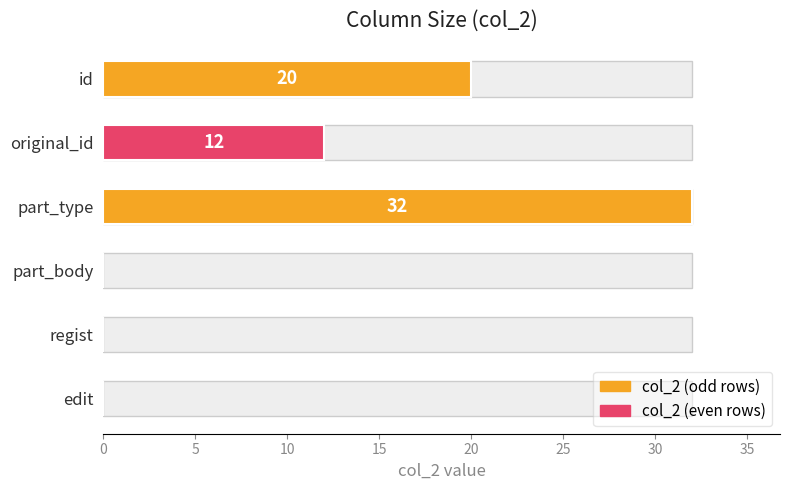

How many data points are less than 12?

3